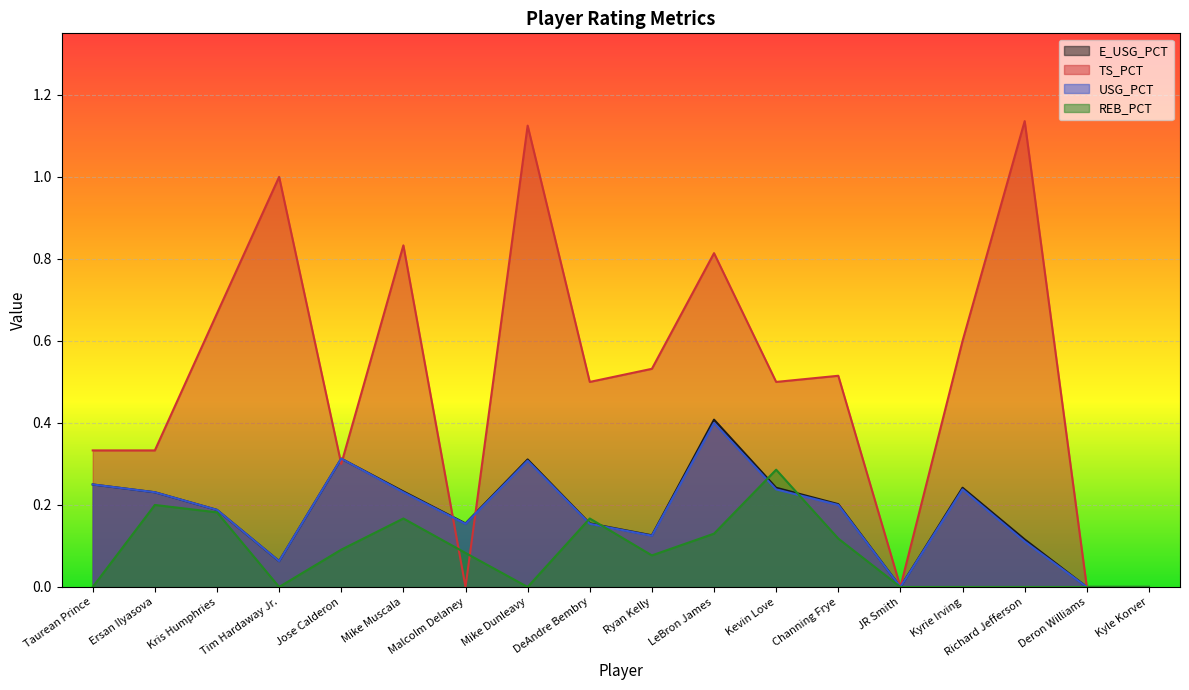

Rank the series by their maximum value, from highest to lowest.

TS_PCT, E_USG_PCT, USG_PCT, REB_PCT